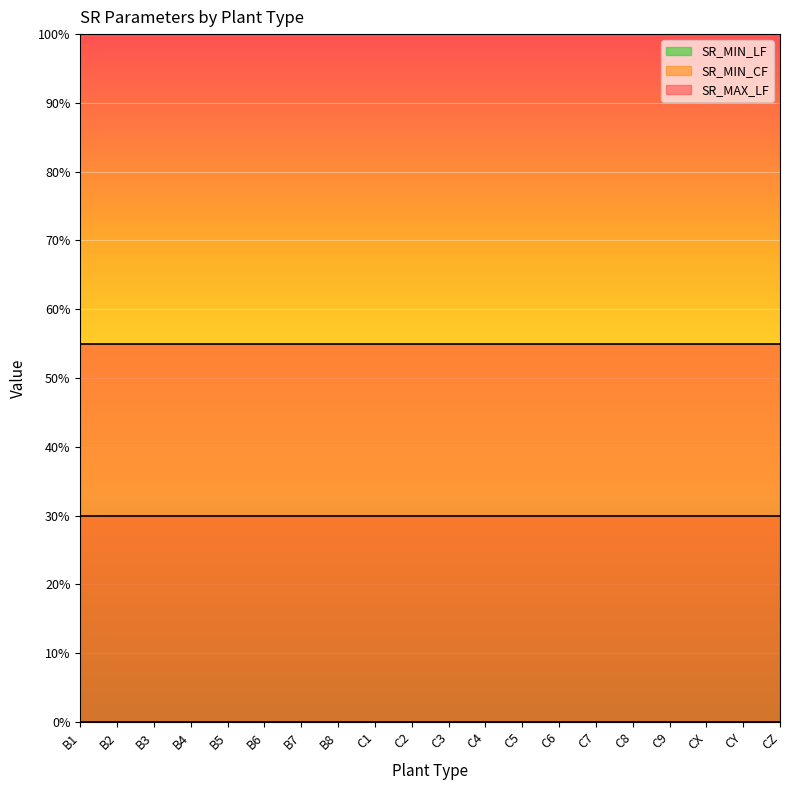

Which category has the lowest value in the SR_MAX_LF series?

B1